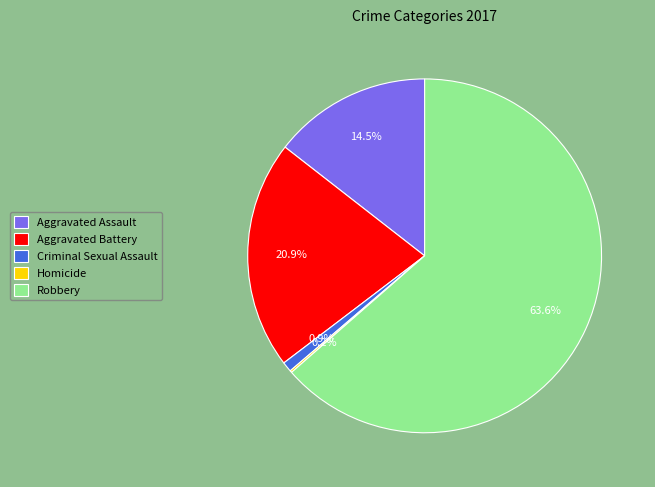

What is the largest slice in the pie chart?

Robbery